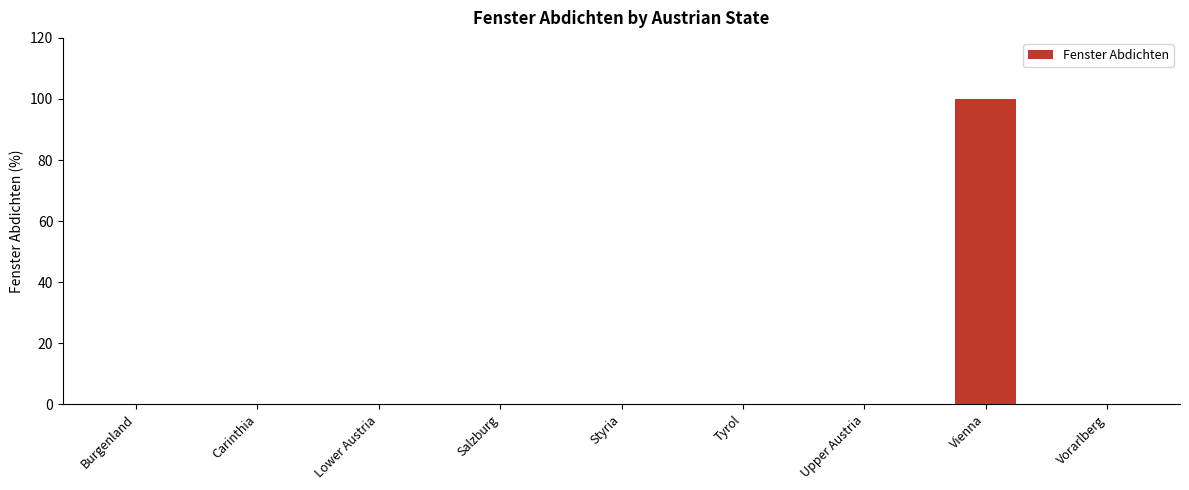

What is the sum of all values?

100